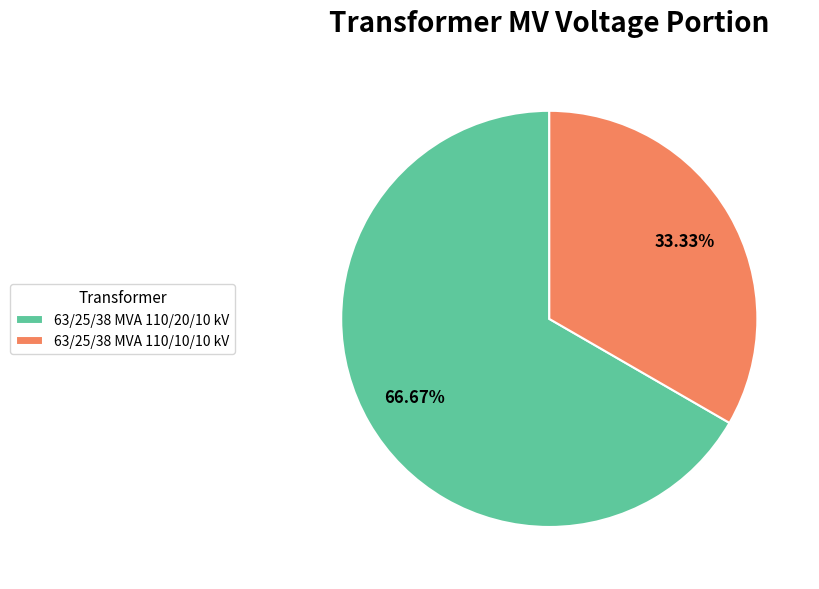

What is the smallest slice in the pie chart?

63/25/38 MVA 110/10/10 kV